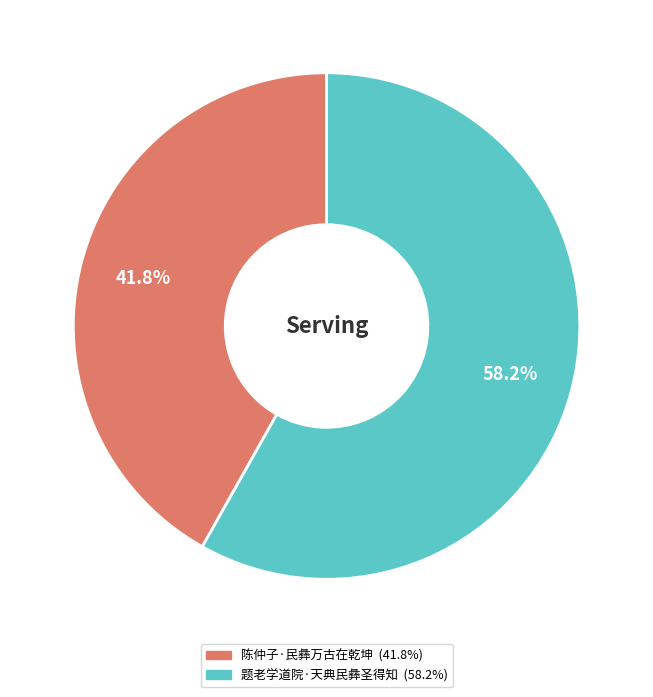

How many segments does this pie chart have?

2